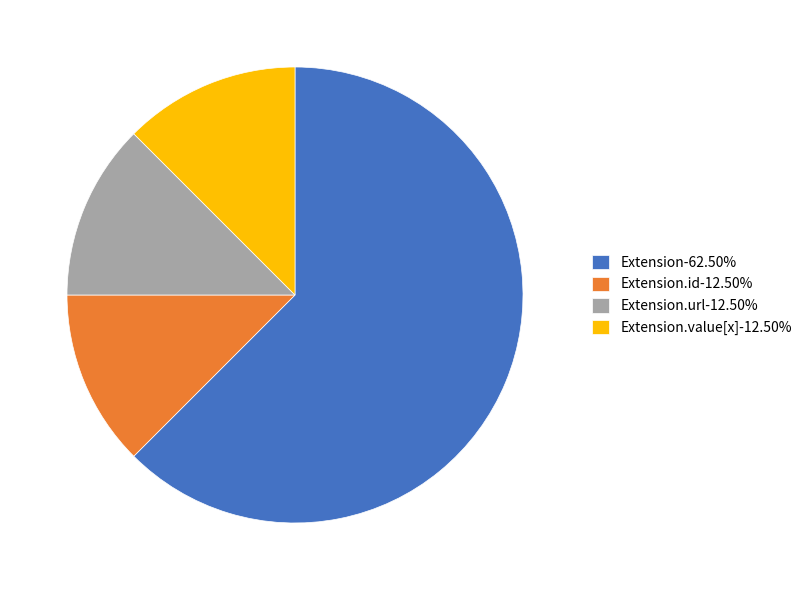

Is there a majority slice in this chart?

Yes